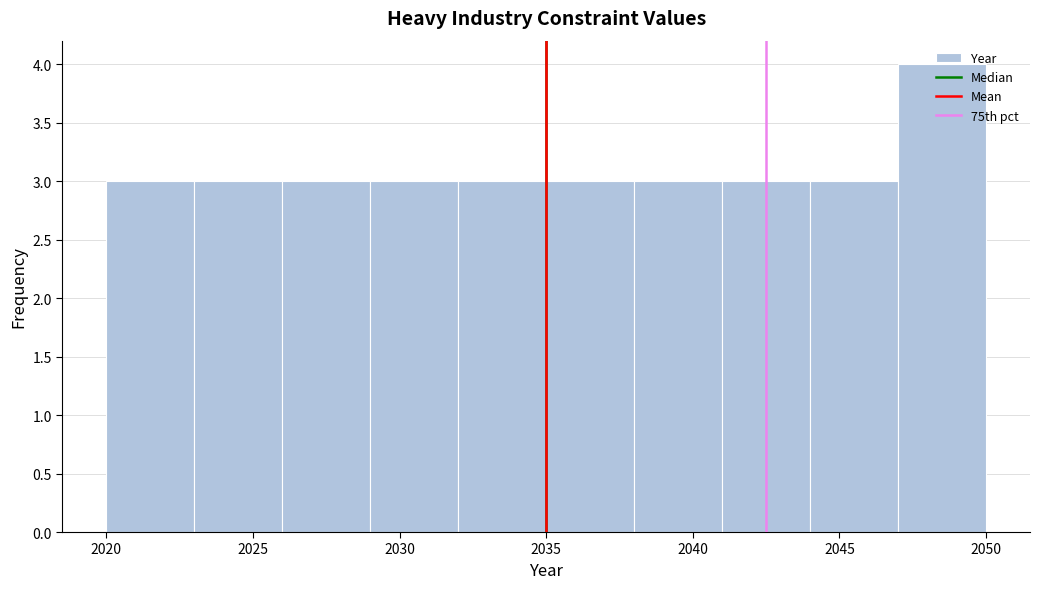

Over which range of the x-axis is the bar tallest?

2047 to 2050